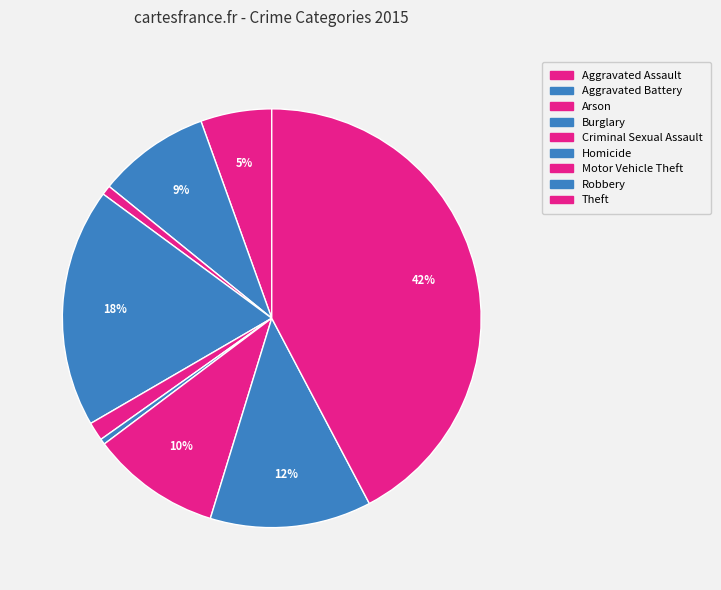

Is Aggravated Assault the majority of the pie?

No